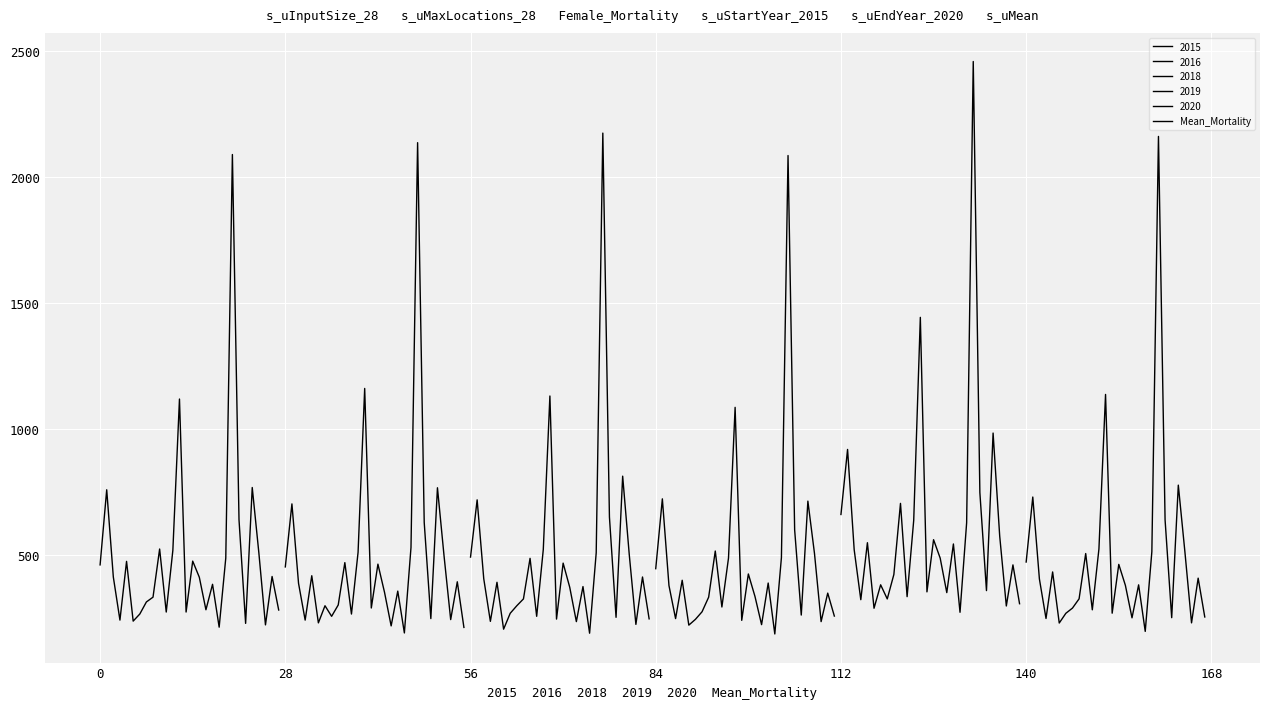

How many interior local peaks (higher than both neighbors) does the data have?

9